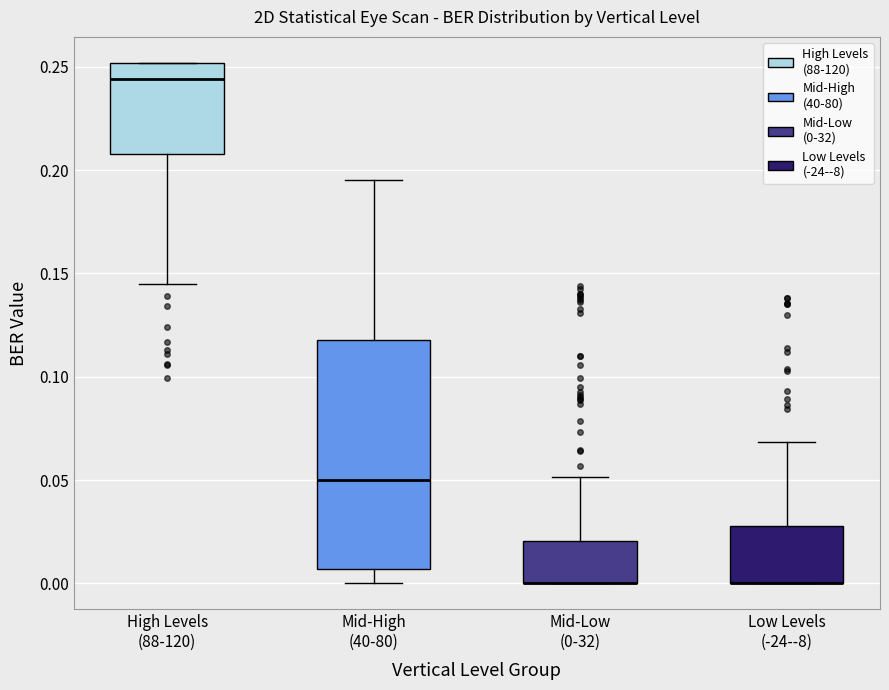

Reading left to right, read every box against the y-axis: the position of its median line, the range the box covers, and the ends of its whiskers. The values are not printed on the chart, so give them approximately, as read against the axis.

High Levels (88-120): median 0.245, box 0.210 to 0.250, whiskers 0.145 to 0.250
Mid-High (40-80): median 0.050, box 0.005 to 0.120, whiskers 0.000 to 0.195
Mid-Low (0-32): median 0.000 (drawn on the box's lower edge), box 0.000 to 0.020, whiskers 0.000 to 0.050
Low Levels (-24--8): median 0.000 (drawn on the box's lower edge), box 0.000 to 0.030, whiskers 0.000 to 0.070